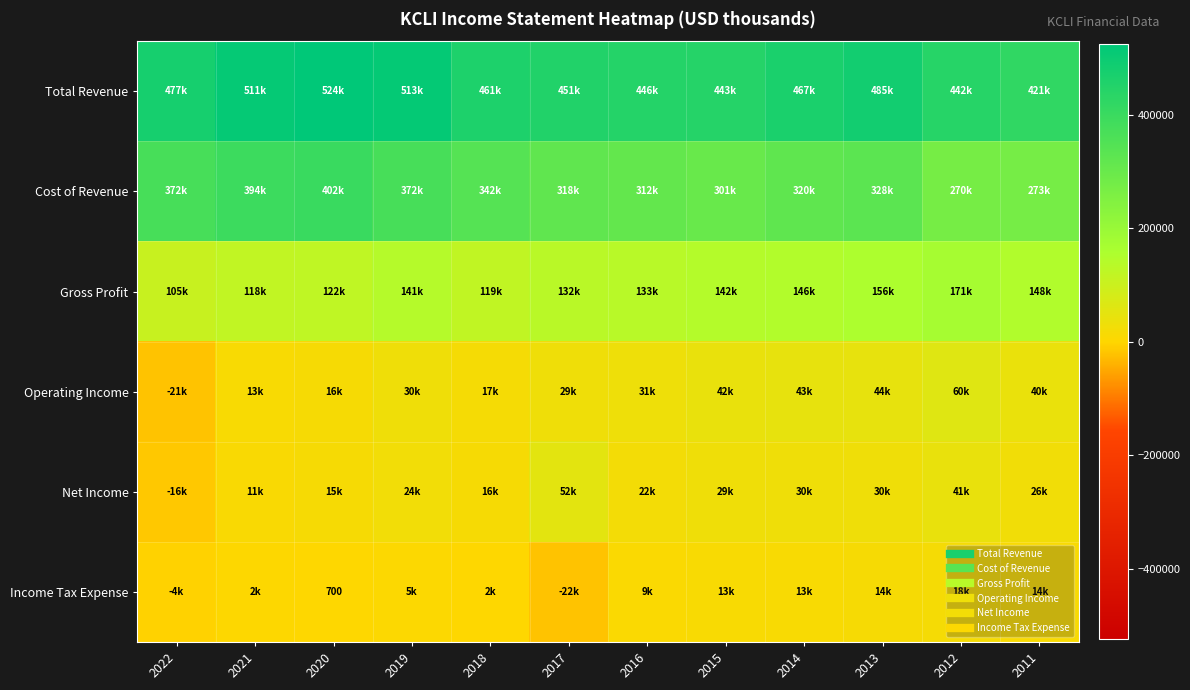

Rank the series by their maximum value, from lowest to highest.

Income Tax Expense, Net Income, Operating Income, Gross Profit, Cost of Revenue, Total Revenue